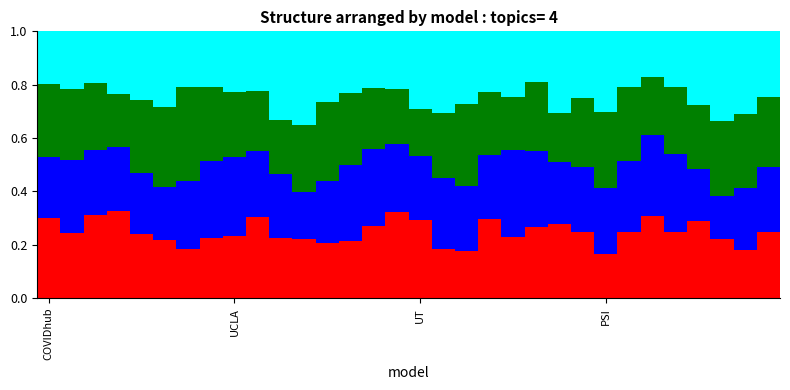

Does the chart contain any negative values?

No